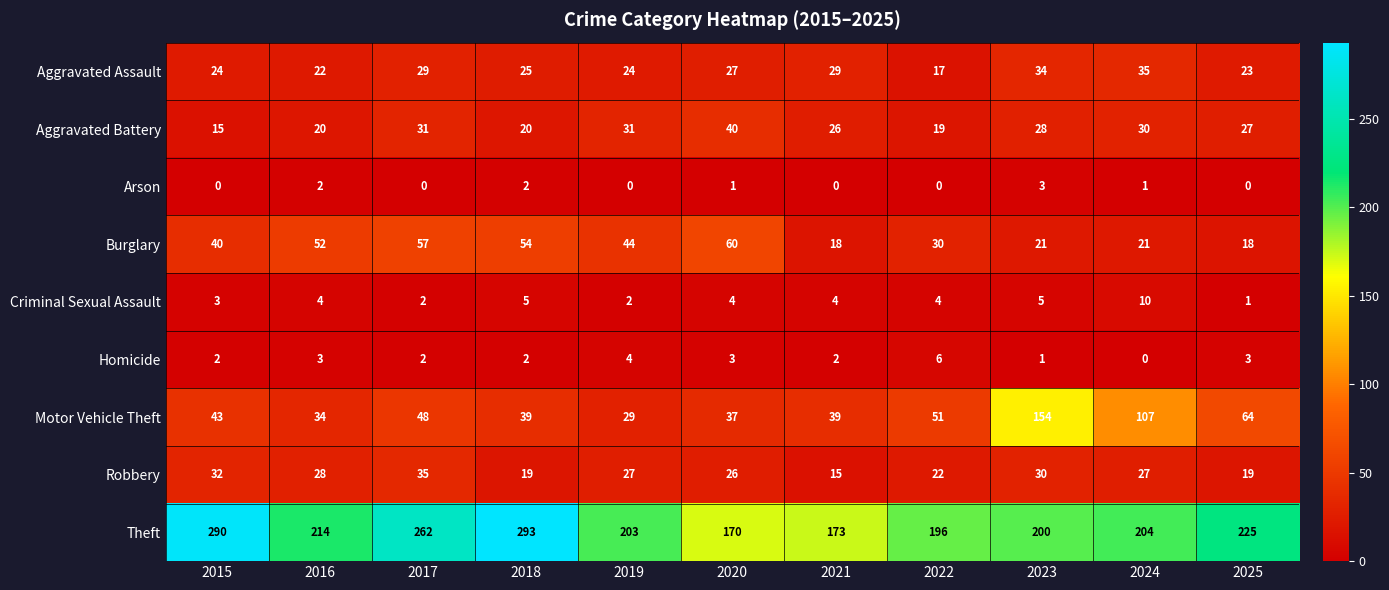

Which series has the largest total across all categories?

Theft